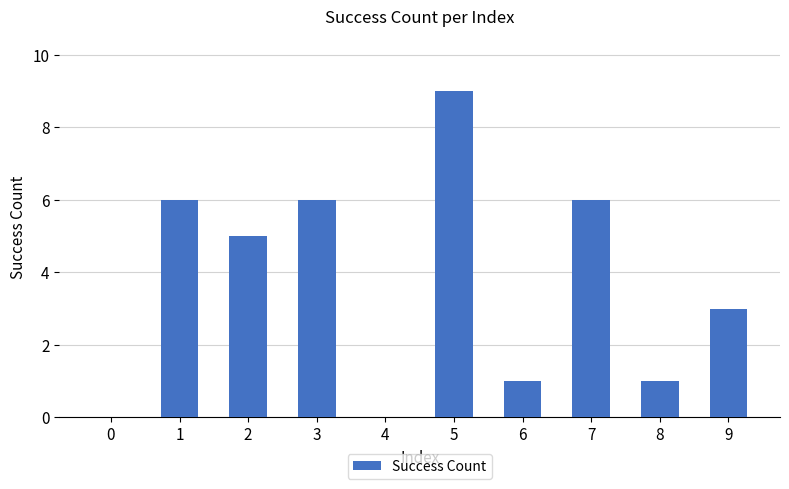

What is the greatest value displayed?

9